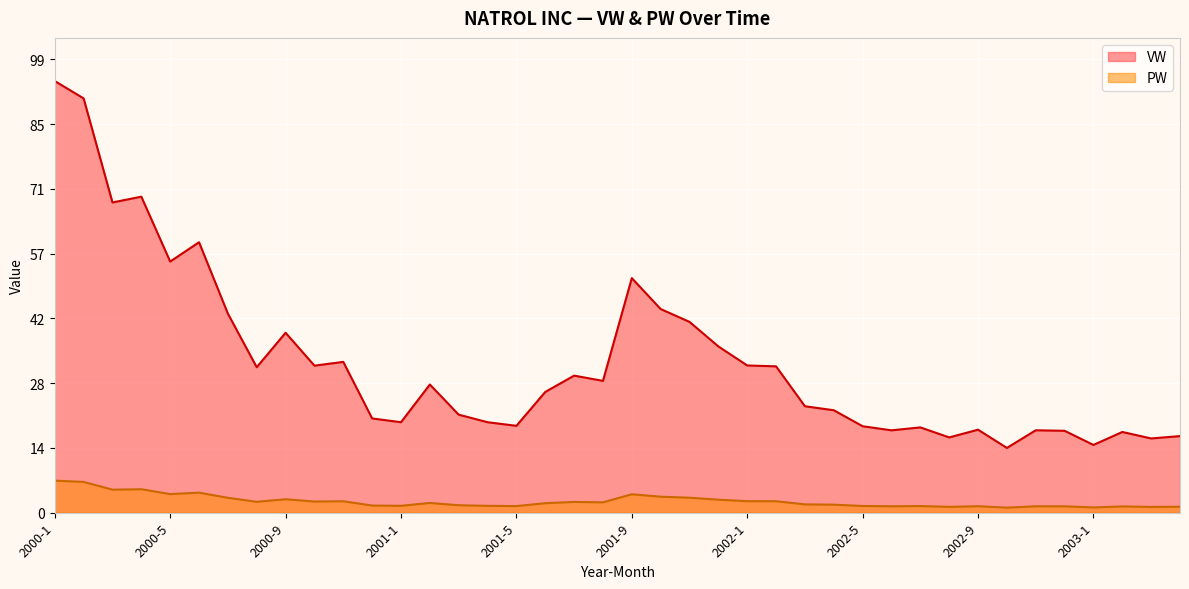

Reading left to right, extract all data points from this chart.

VW: 2000-1=94.3	2000-2=90.5	2000-3=67.7	2000-4=69.0	2000-5=54.8	2000-6=59.1	2000-7=43.5	2000-8=31.8	2000-9=39.3	2000-10=32.1	2000-11=32.9	2000-12=20.6	2001-1=19.8	2001-2=28.0	2001-3=21.4	2001-4=19.8	2001-5=19.0	2001-6=26.4	2001-7=29.9	2001-8=28.8	2001-9=51.2	2001-10=44.5	2001-11=41.7	2001-12=36.3	2002-1=32.1	2002-2=32.0	2002-3=23.2	2002-4=22.4	2002-5=18.9	2002-6=18.0	2002-7=18.6	2002-8=16.4	2002-9=18.1	2002-10=14.1	2002-11=18.0	2002-12=17.9	2003-1=14.8	2003-2=17.6	2003-3=16.2	2003-4=16.7
PW: 2000-1=7.0	2000-2=6.7	2000-3=5.0	2000-4=5.1	2000-5=4.1	2000-6=4.4	2000-7=3.2	2000-8=2.4	2000-9=2.9	2000-10=2.4	2000-11=2.5	2000-12=1.6	2001-1=1.5	2001-2=2.1	2001-3=1.6	2001-4=1.5	2001-5=1.4	2001-6=2.1	2001-7=2.4	2001-8=2.3	2001-9=4.0	2001-10=3.5	2001-11=3.3	2001-12=2.8	2002-1=2.5	2002-2=2.5	2002-3=1.8	2002-4=1.8	2002-5=1.5	2002-6=1.4	2002-7=1.4	2002-8=1.3	2002-9=1.4	2002-10=1.1	2002-11=1.4	2002-12=1.4	2003-1=1.1	2003-2=1.4	2003-3=1.3	2003-4=1.3